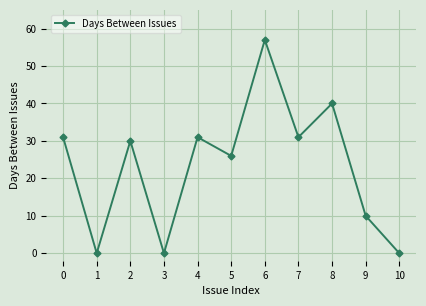

Reading left to right, extract all data points from this chart.

31	0	30	0	31	26	57	31	40	10	0